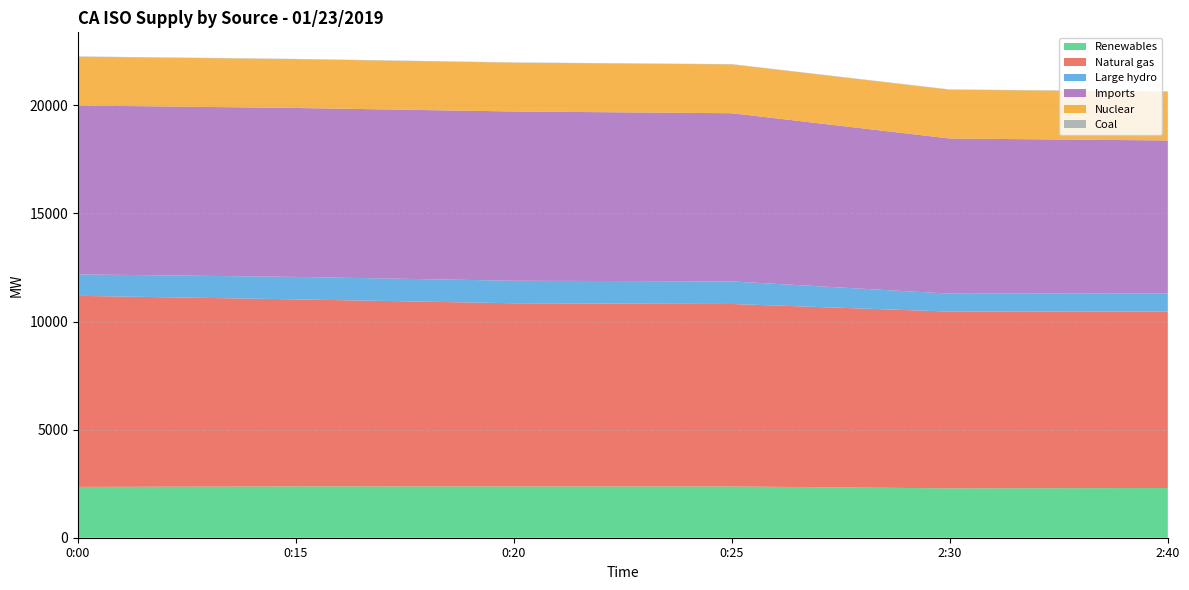

Reading left to right, list all the values displayed in this chart.

Renewables: 2351	2374	2371	2371	2285	2300
Natural gas: 8839	8653	8475	8442	8175	8162
Large hydro: 992	1039	1042	1045	831	832
Imports: 7813	7814	7829	7779	7176	7083
Nuclear: 2259	2258	2258	2258	2257	2258
Coal: 12	13	13	13	14	14